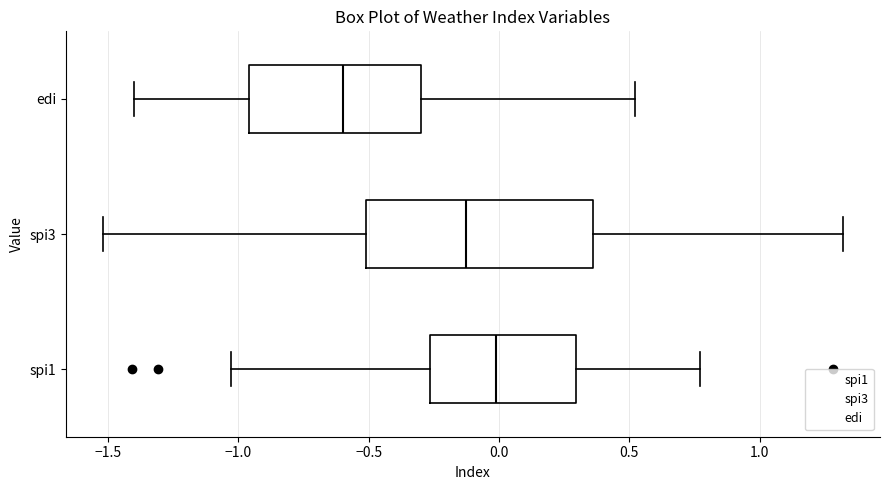

Comparing the boxes themselves (not the whiskers), which one is the widest?

spi3